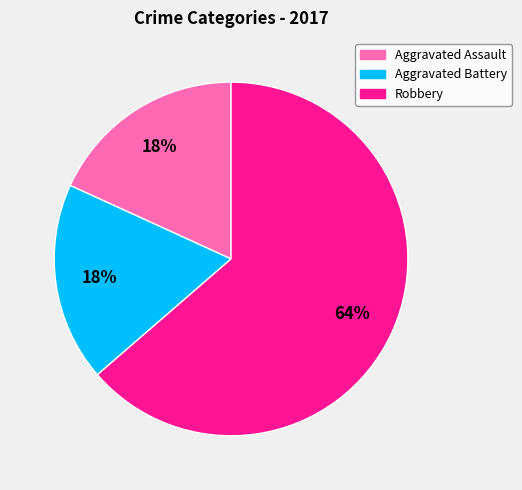

Combined, do Aggravated Assault and Aggravated Battery account for over 50%?

No